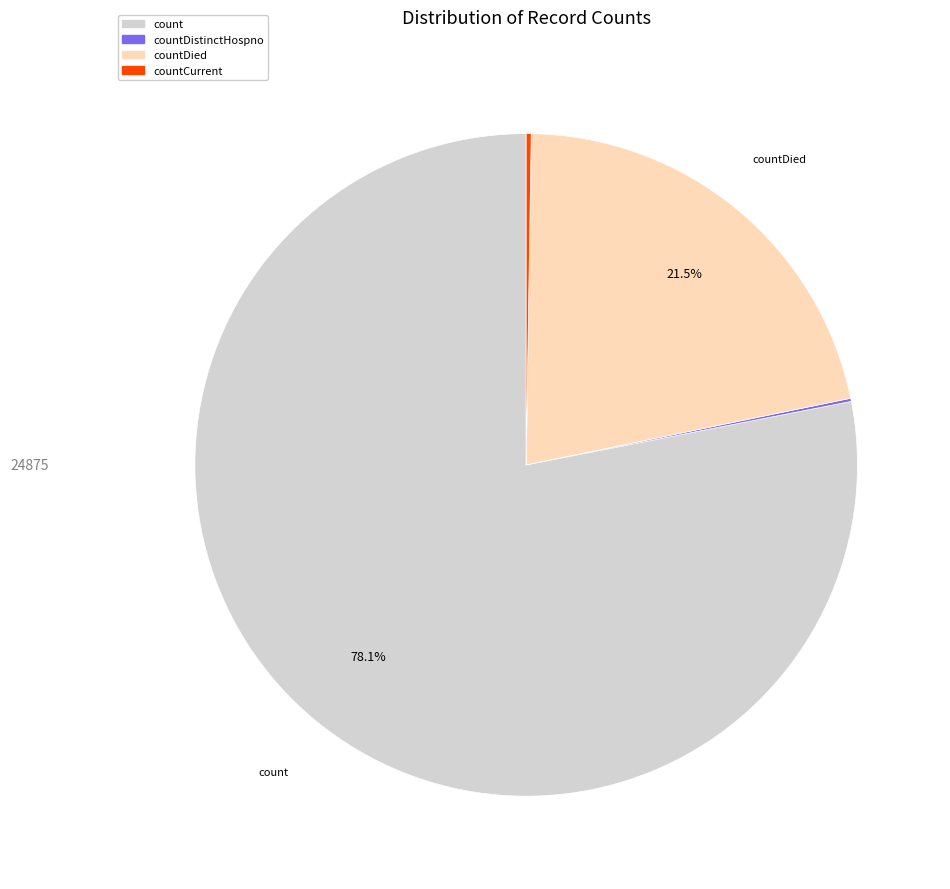

Approximately how many times larger is the value at countDied compared to count?

0.3